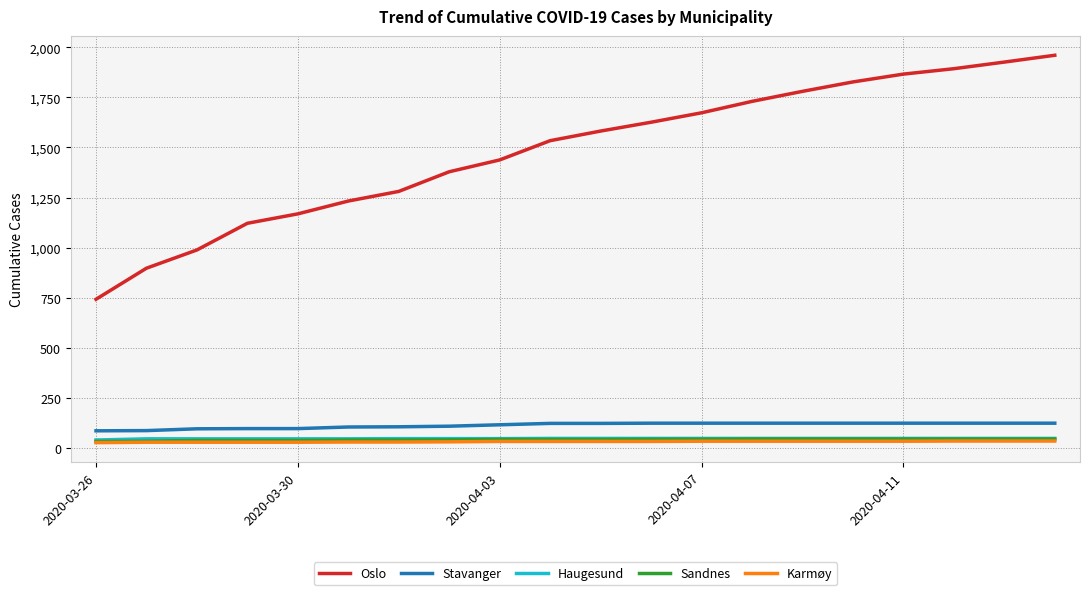

What is the sum of all Oslo values?

29649